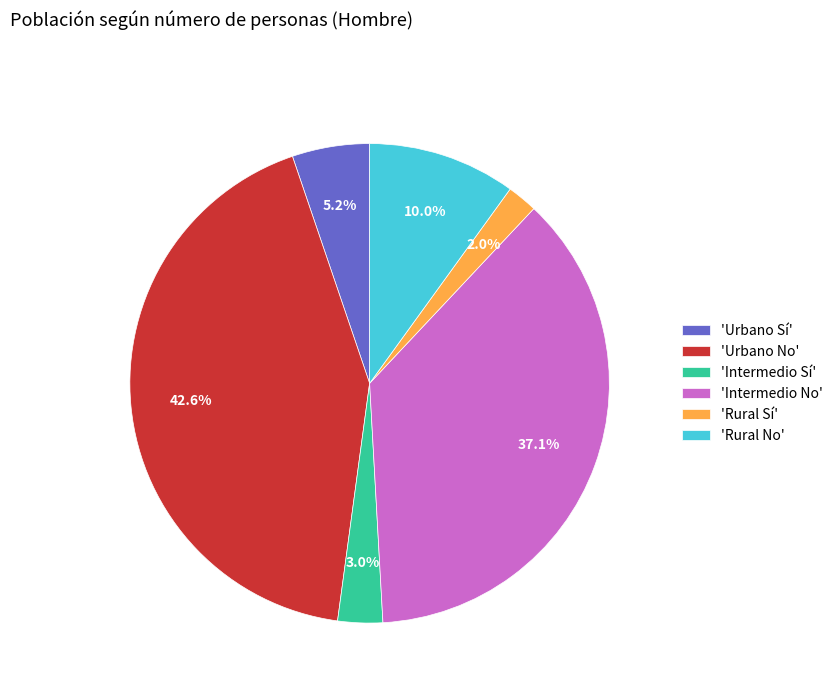

Rank the categories by value from highest to lowest.

'Urbano No', 'Intermedio No', 'Rural No', 'Urbano Sí', 'Intermedio Sí', 'Rural Sí'